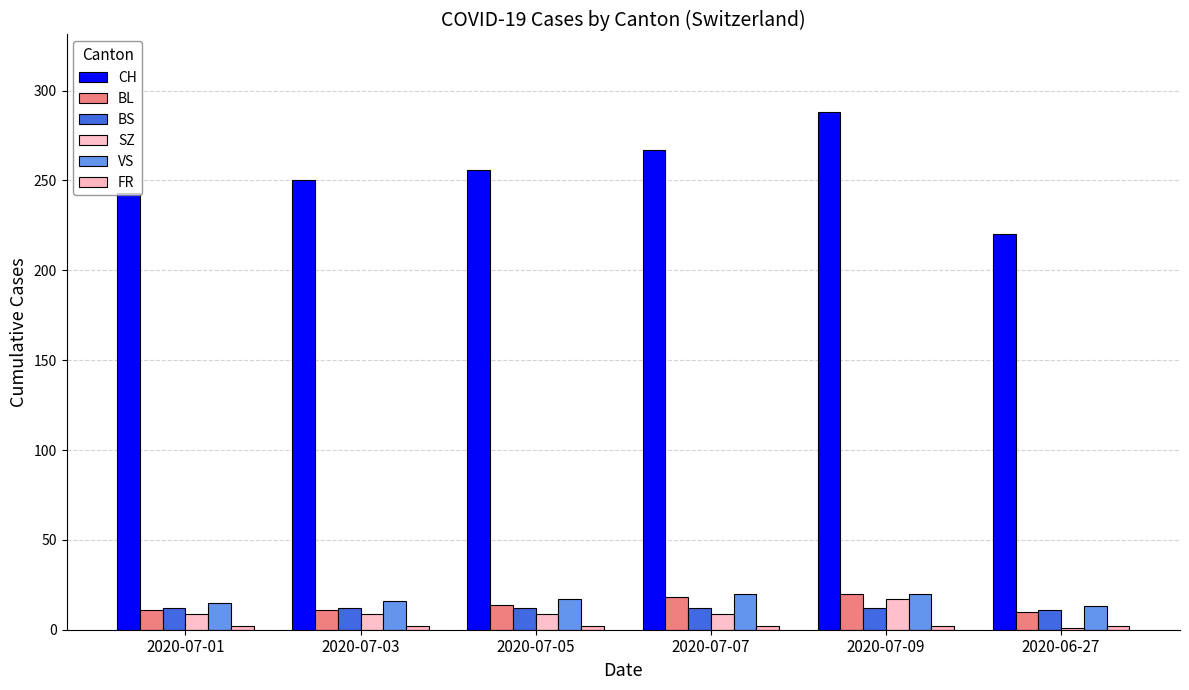

Which series has the largest range (max minus min)?

CH